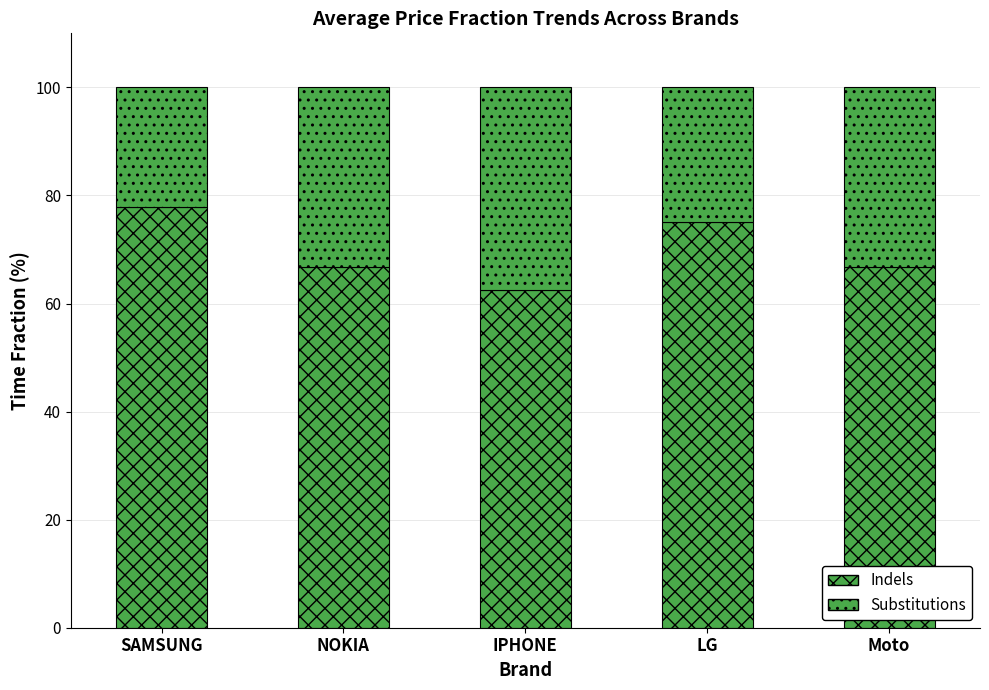

What value does the Indels series have at Moto?

66.7